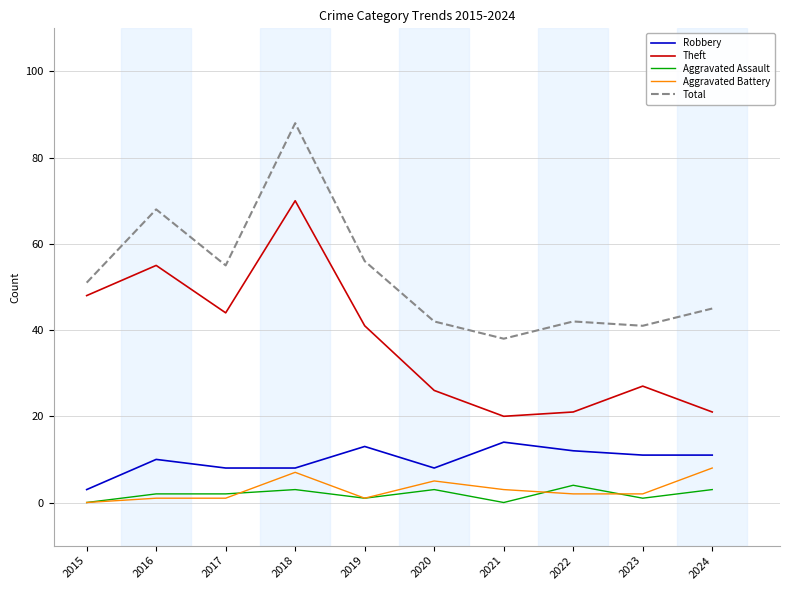

True or false: Aggravated Assault and Theft intersect in this chart.

False